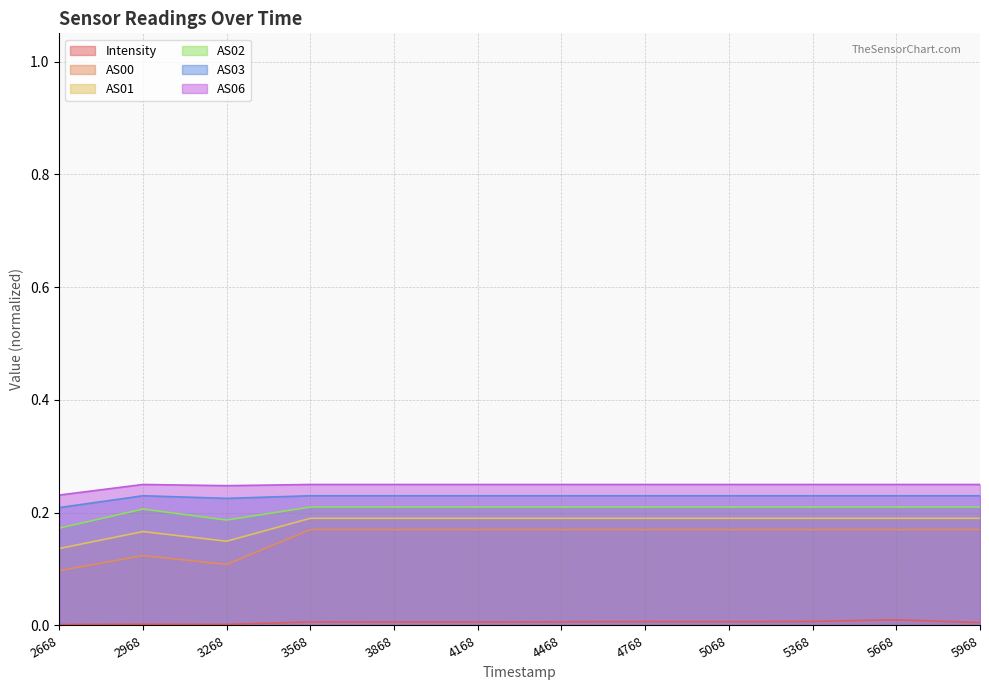

True or false: Intensity and AS02 intersect in this chart.

False